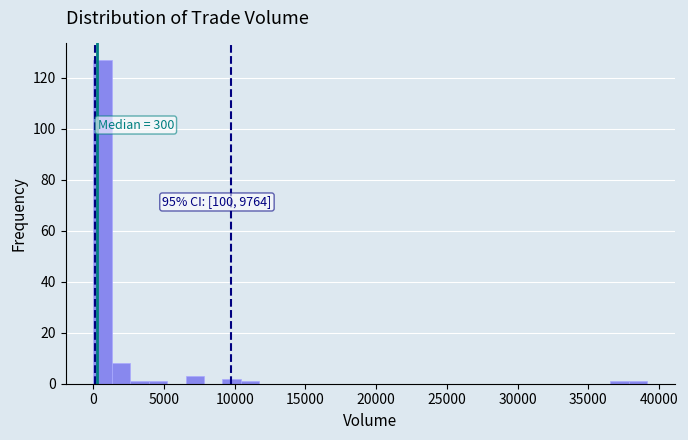

Read against the x-axis, roughly where is the centre of the tallest bar?

500